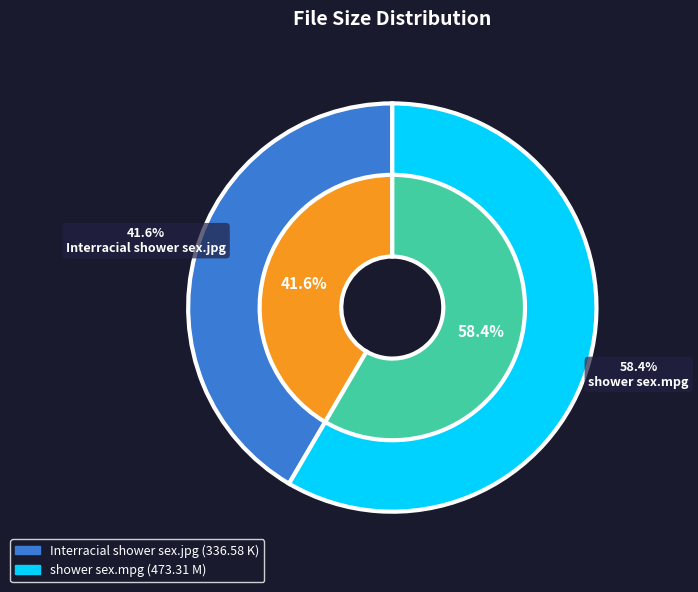

True or false: Interracial shower sex.jpg accounts for 27% of the total.

False